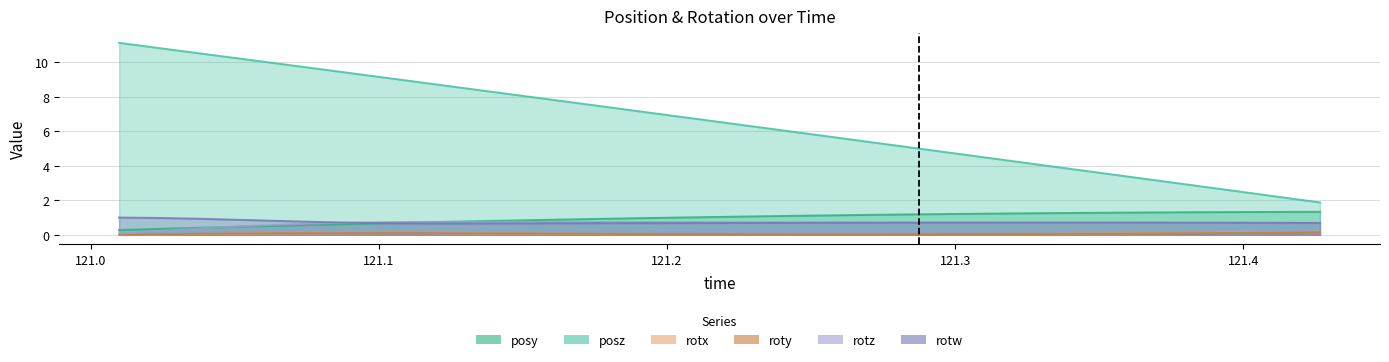

At which label is rotw closest to 0?

121.1211